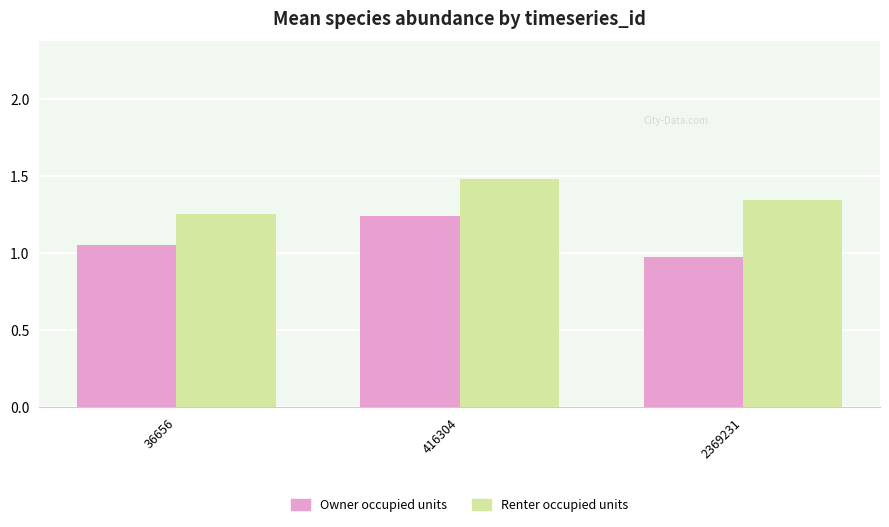

The value of Renter occupied units at 2369231 is 1.8. True or false?

False